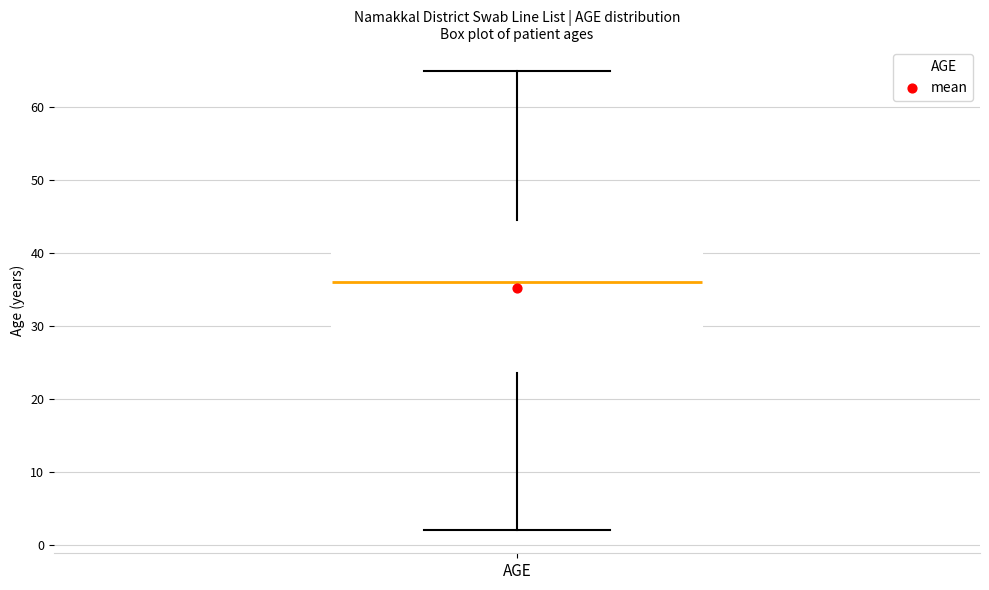

Transcribe this box plot: give where the median line is, the range the box spans, and where the two whiskers end, as read against the y-axis. The values are not printed on the chart, so give them approximately, as read against the axis.

median 36, box 24 to 45, whiskers 2 to 65